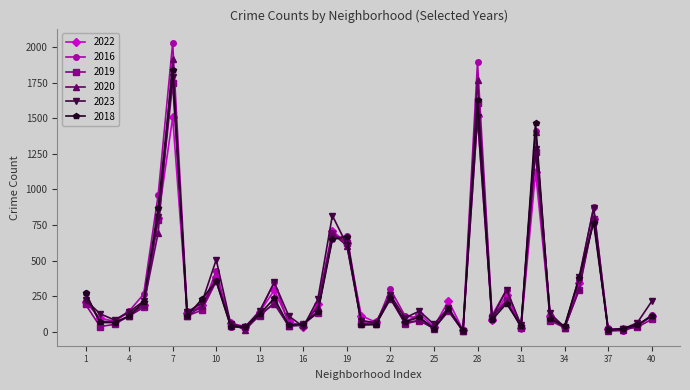

Which series has the widest spread of values?

2016